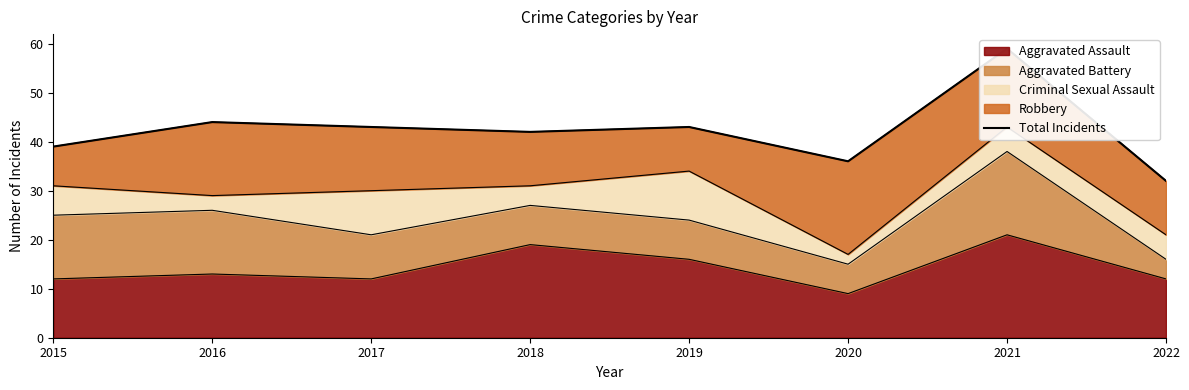

What is the difference between the maximum and second lowest values?

23